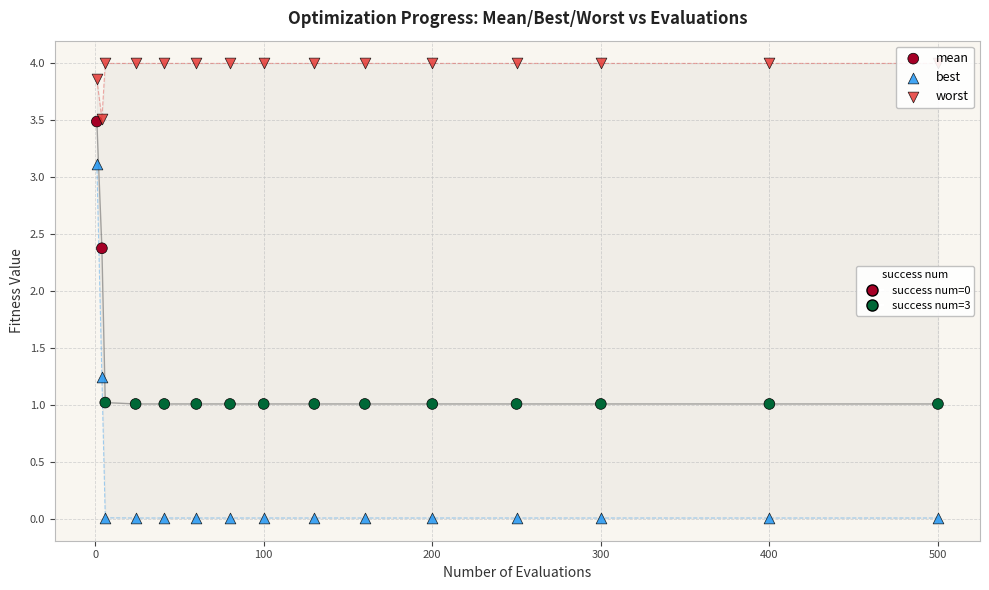

Across all series, what Y value is closest to 2?

2.4